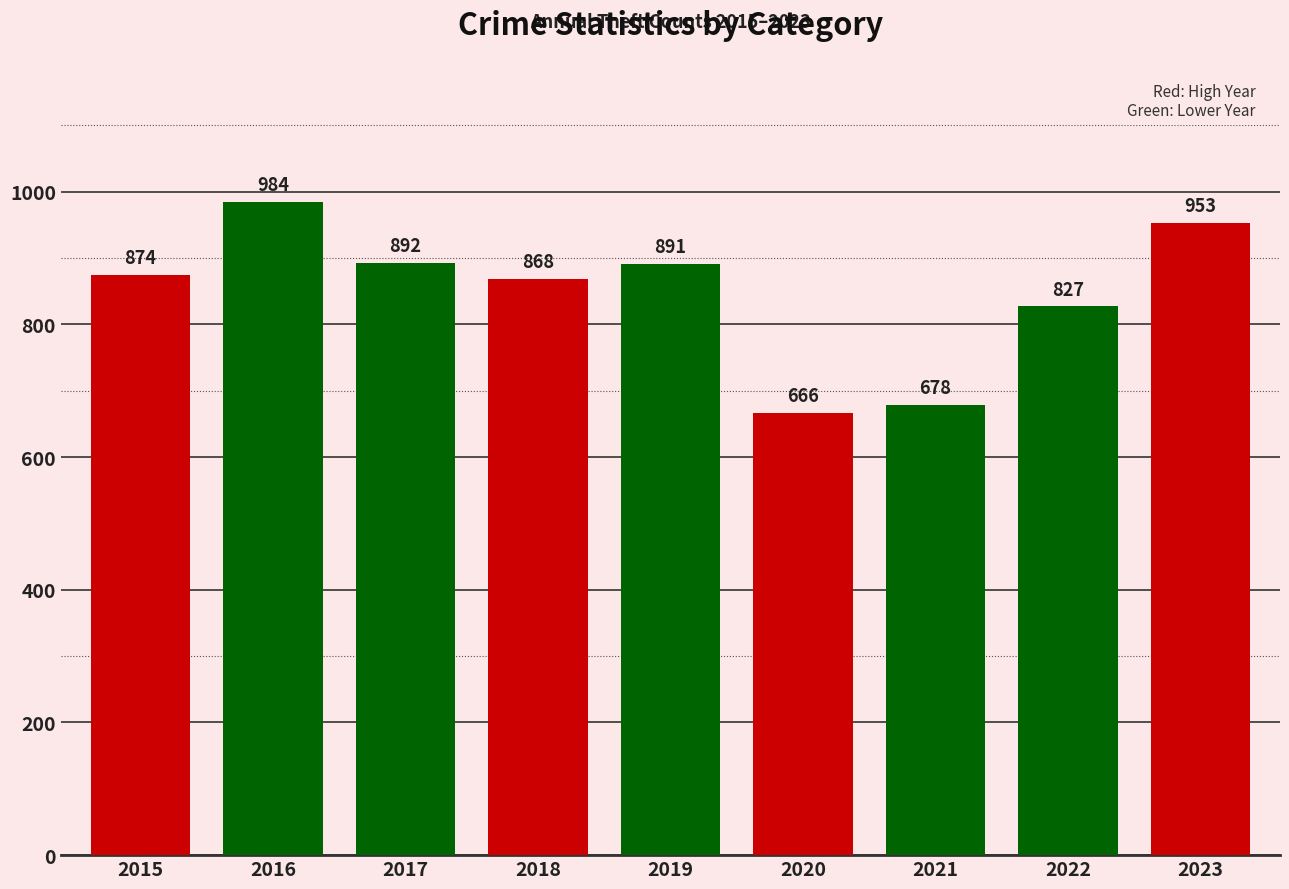

What is the smallest value displayed?

666